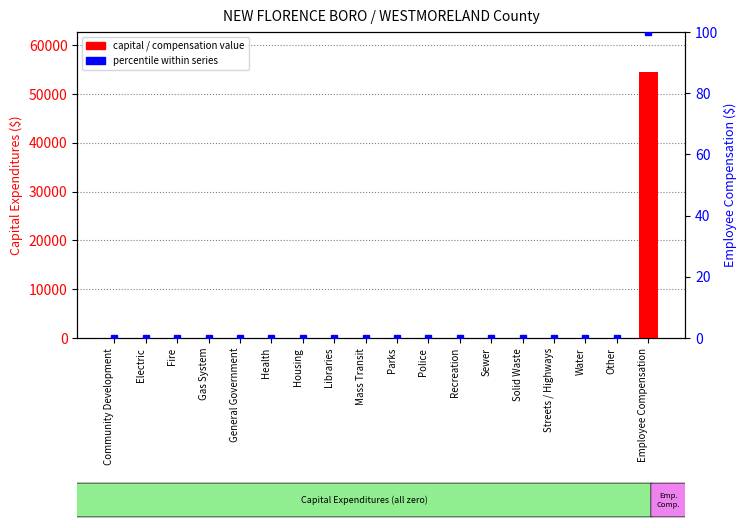

Reading left to right, what are all the values shown in this chart?

capital / compensation value: Community Development=0	Electric=0	Fire=0	Gas System=0	General Government=0	Health=0	Housing=0	Libraries=0	Mass Transit=0	Parks=0	Police=0	Recreation=0	Sewer=0	Solid Waste=0	Streets / Highways=0	Water=0	Other=0	Employee Compensation=54549
percentile within series: Community Development=0	Electric=0	Fire=0	Gas System=0	General Government=0	Health=0	Housing=0	Libraries=0	Mass Transit=0	Parks=0	Police=0	Recreation=0	Sewer=0	Solid Waste=0	Streets / Highways=0	Water=0	Other=0	Employee Compensation=100